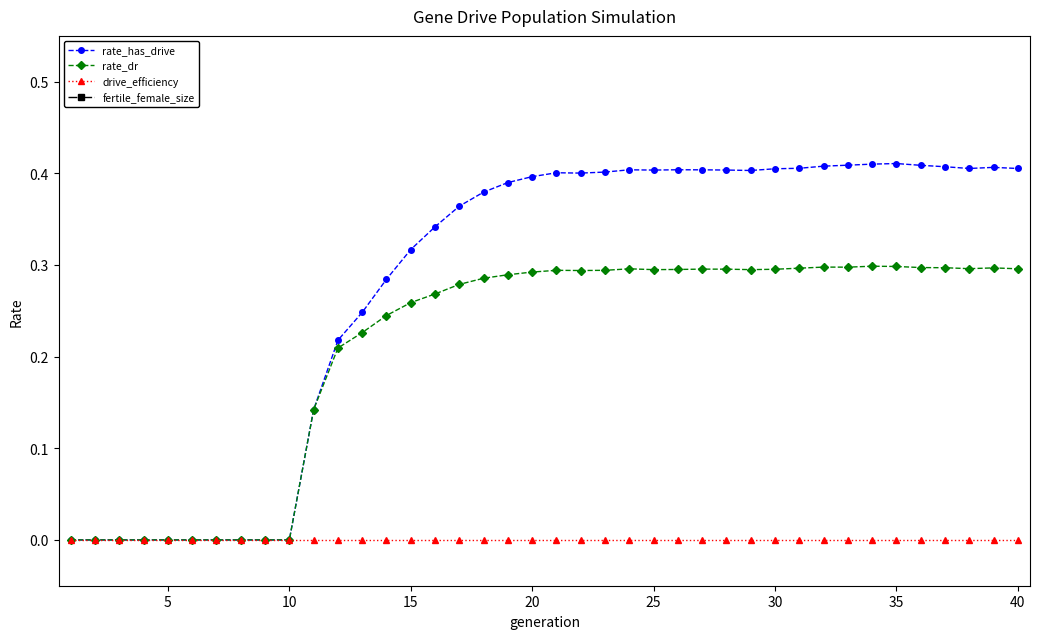

True or false: rate_has_drive has more than 0 points higher than both neighbors.

True